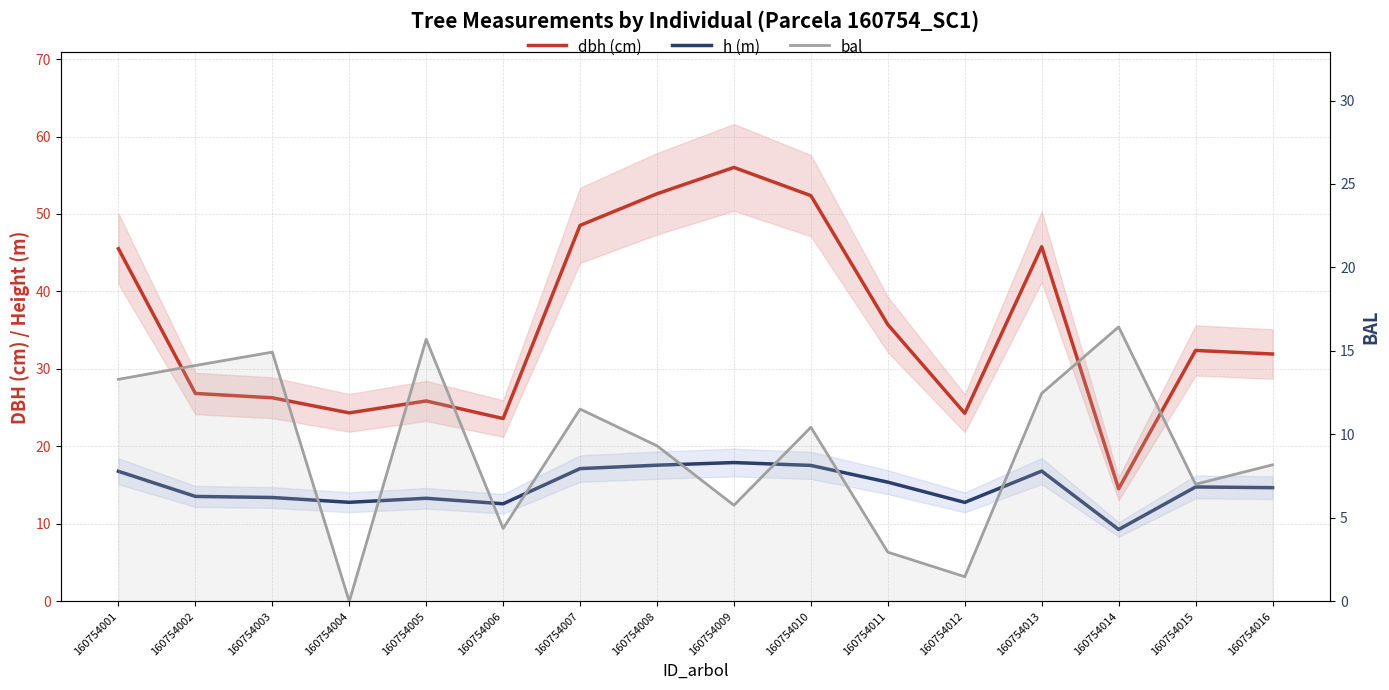

At which label is dbh (cm) closest to 35?

160754011